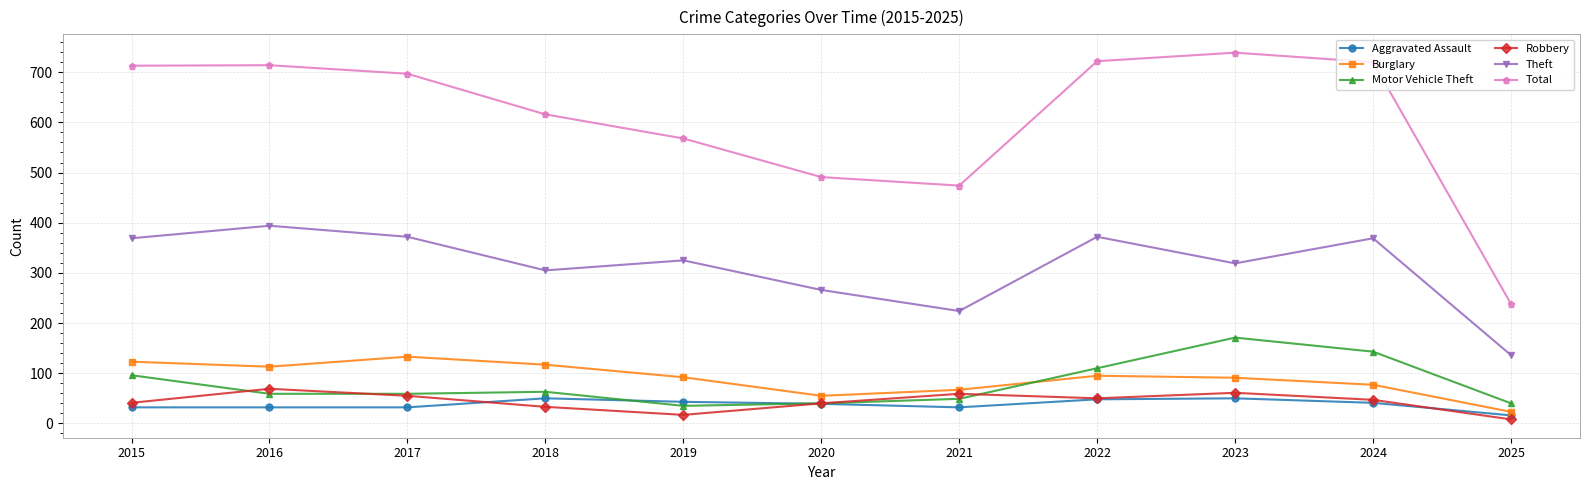

True or false: Theft has a value of 266 at 2020.

True